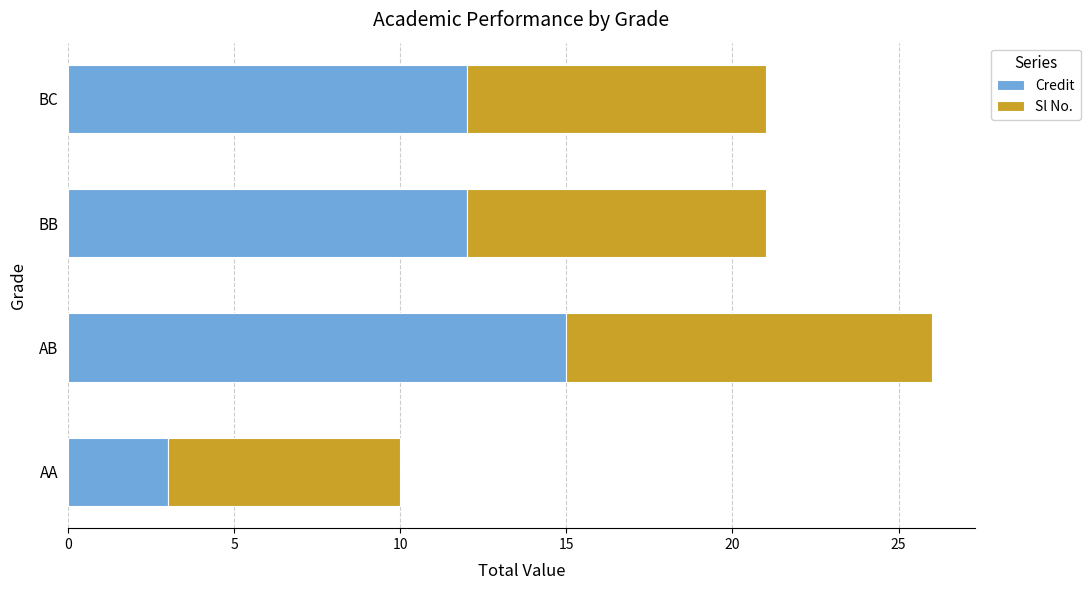

What is the total value across all series at AA?

10